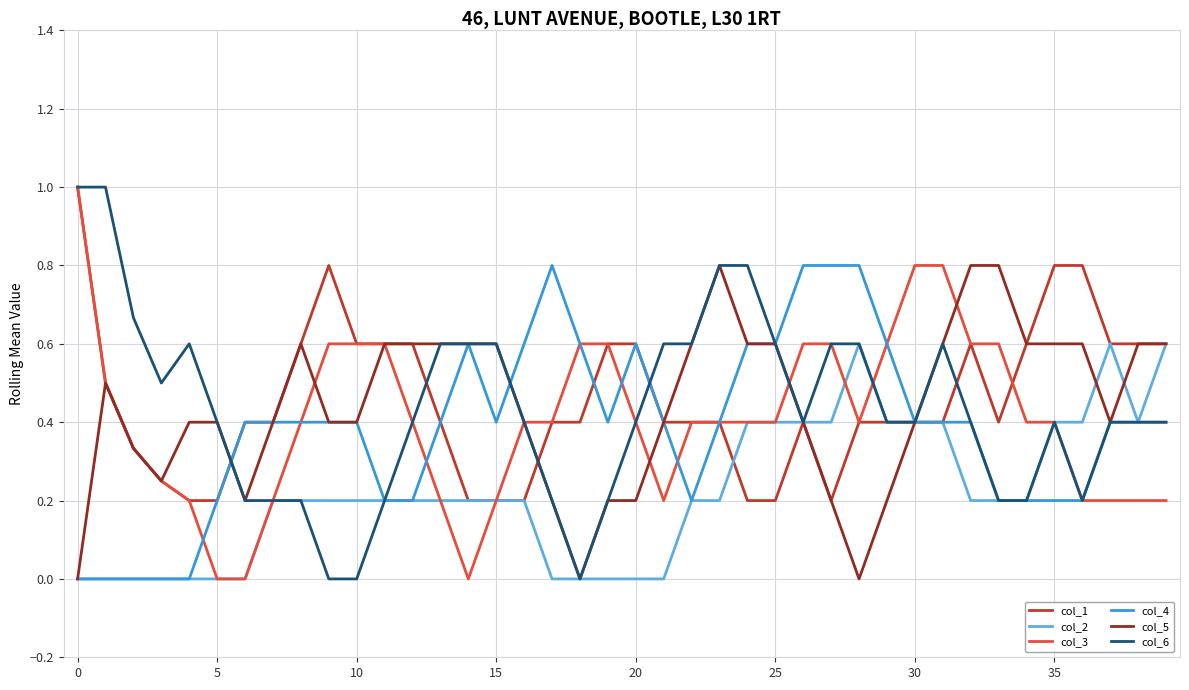

What is the highest value of the col_3 series?

1.0